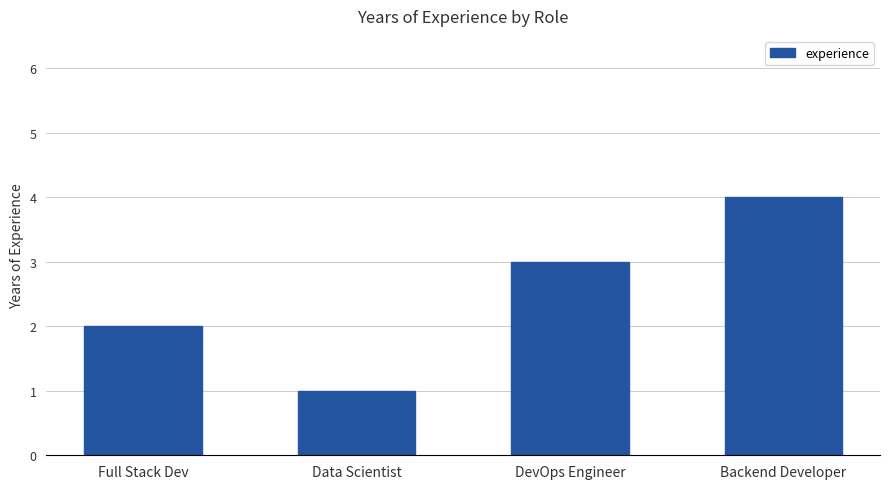

What position from the right is Backend Developer?

1